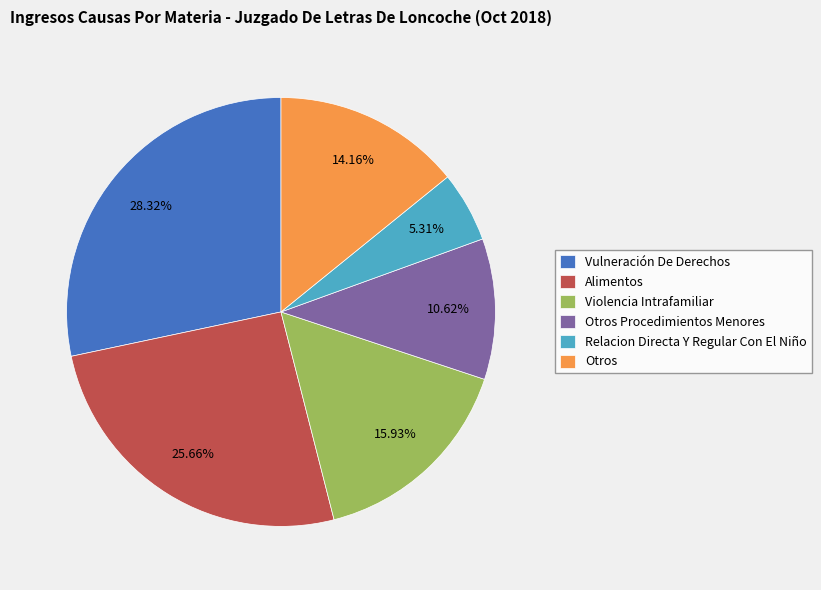

To the nearest percent, what is the average slice percentage?

17%